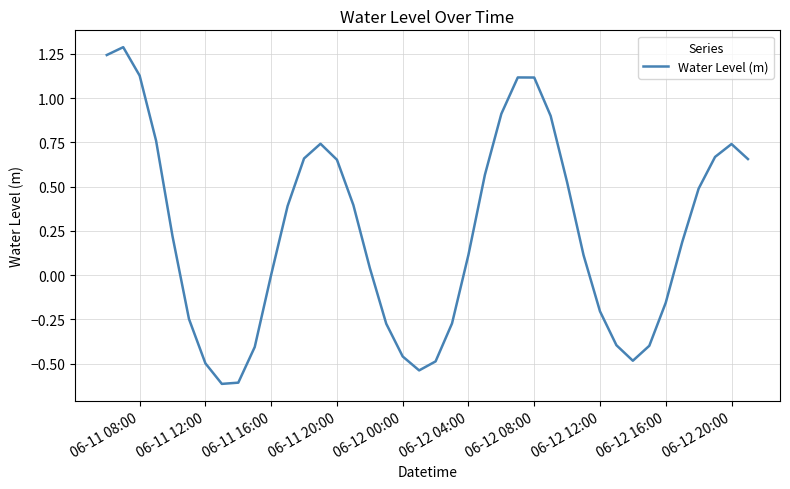

What is the greatest value displayed?

1.3